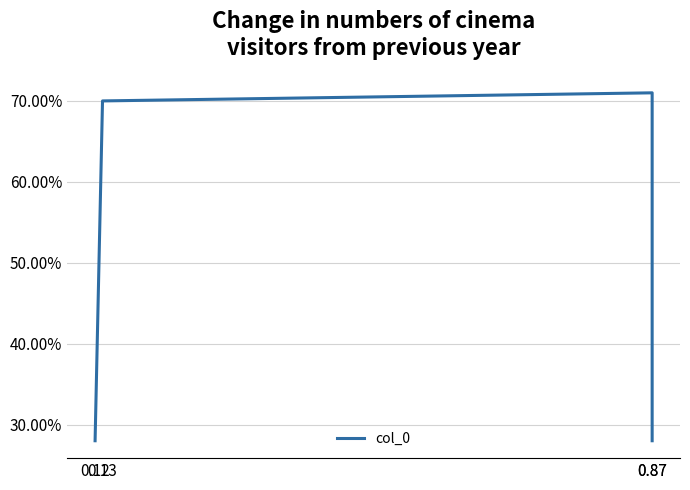

What is the sum of all values?

2.0